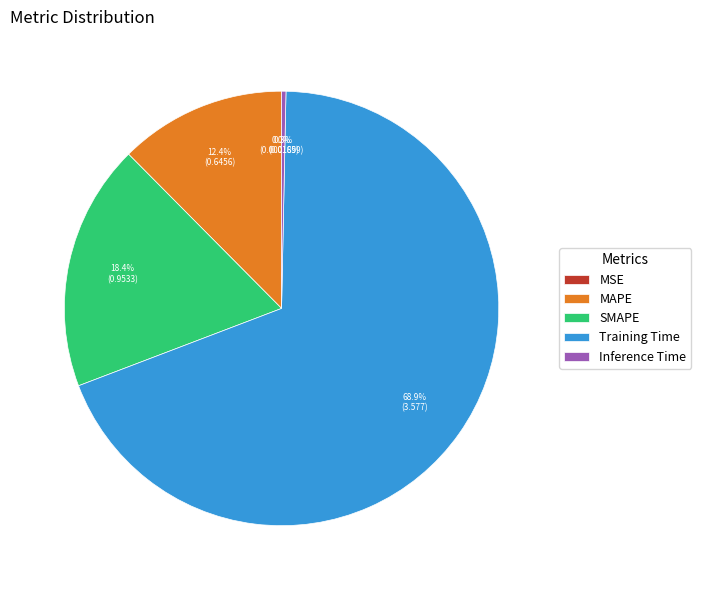

Which slice represents more than half of the pie?

Training Time